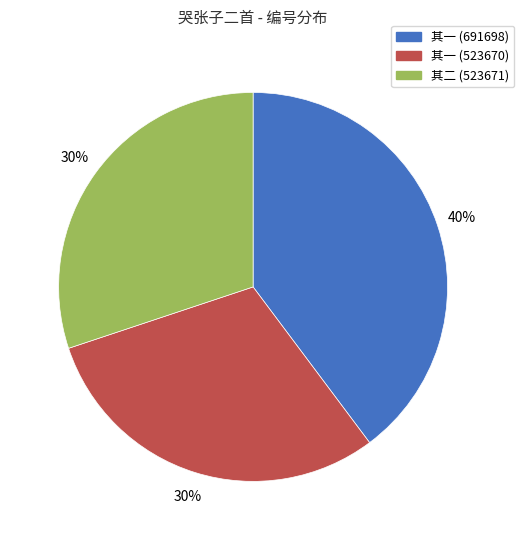

Do 其一 (691698) and 其一 (523670) together represent more than half of the pie?

Yes